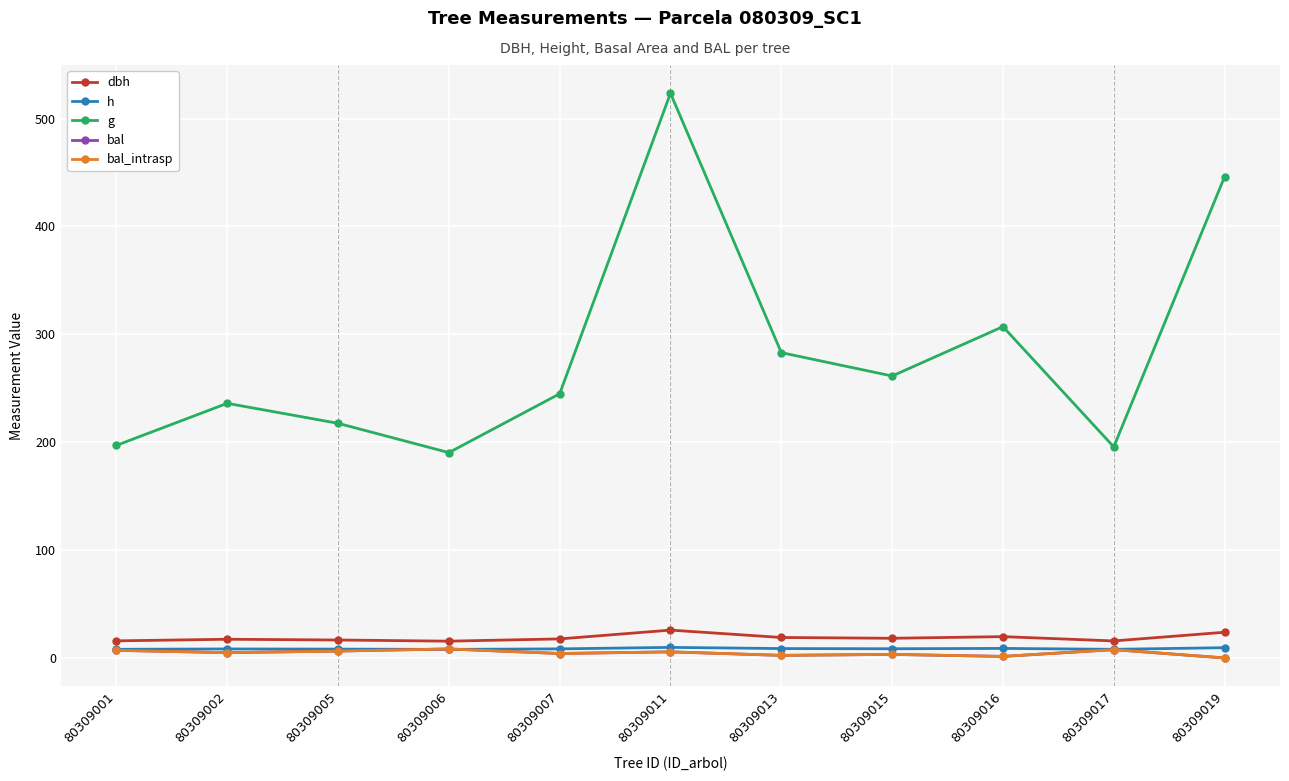

Reading left to right, extract all data points from this chart.

dbh: 15.8	17.3	16.6	15.6	17.7	25.8	19.0	18.2	19.8	15.8	23.8
h: 8.0	8.3	8.2	7.9	8.4	9.8	8.7	8.6	8.8	8.0	9.5
g: 197.0	236.0	217.5	190.3	244.9	523.5	283.0	261.4	307.1	195.7	446.1
bal: 7.1	4.9	6.4	8.3	4.1	5.7	2.4	3.3	1.4	7.7	0.0
bal_intrasp: 7.1	4.9	6.4	8.3	4.1	5.7	2.4	3.3	1.4	7.7	0.0